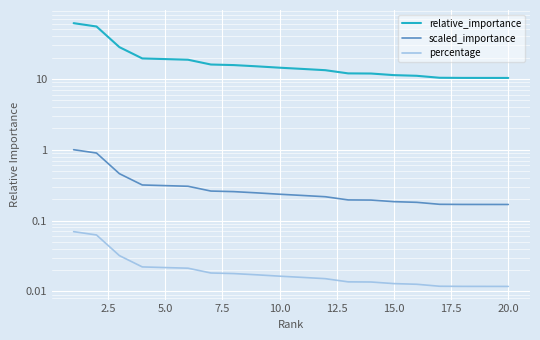

True or false: relative_importance has more than 0 points higher than both neighbors.

False